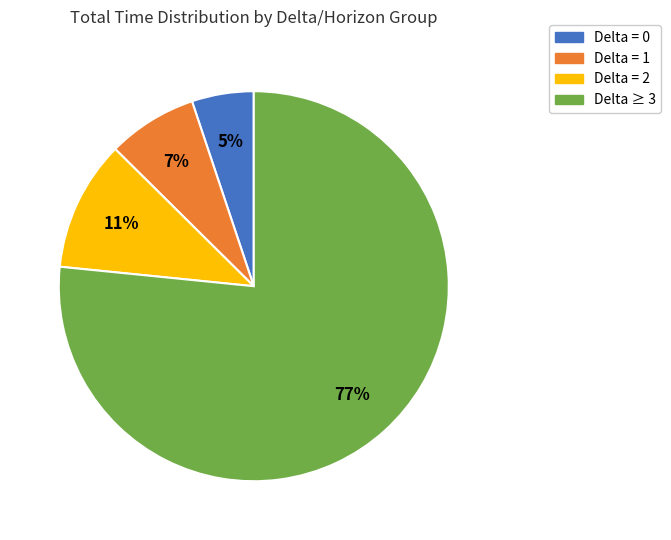

Which slice is the smallest?

Delta = 0